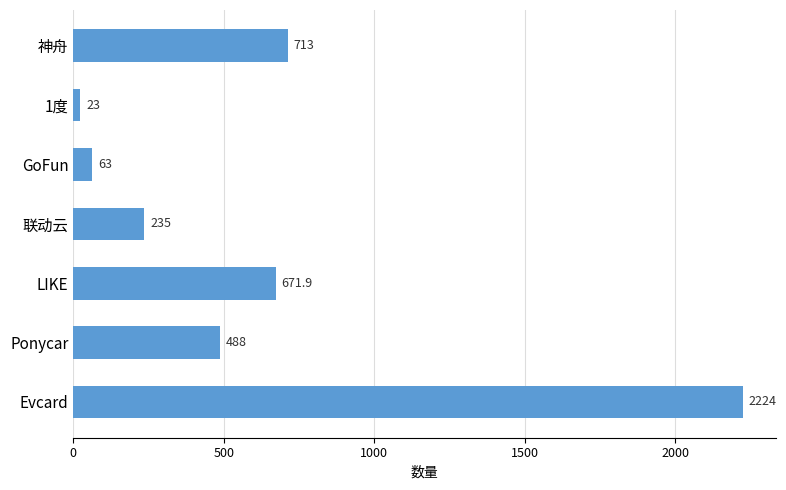

Does the chart contain any negative values?

No